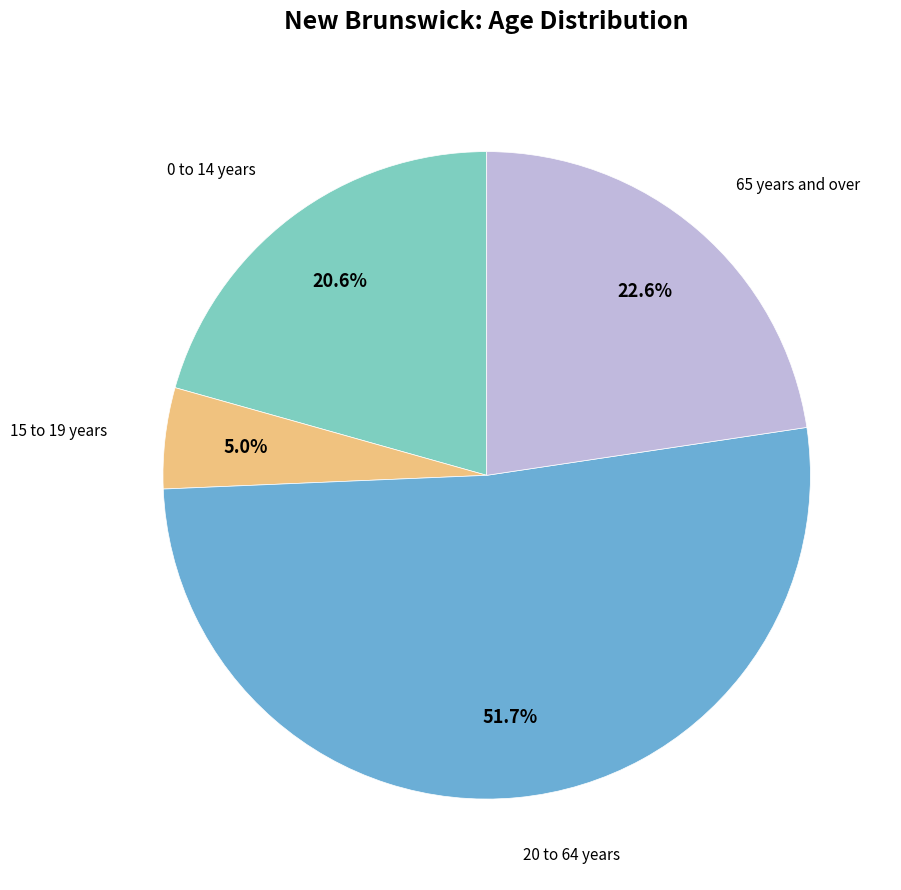

Does any single category account for the majority?

Yes